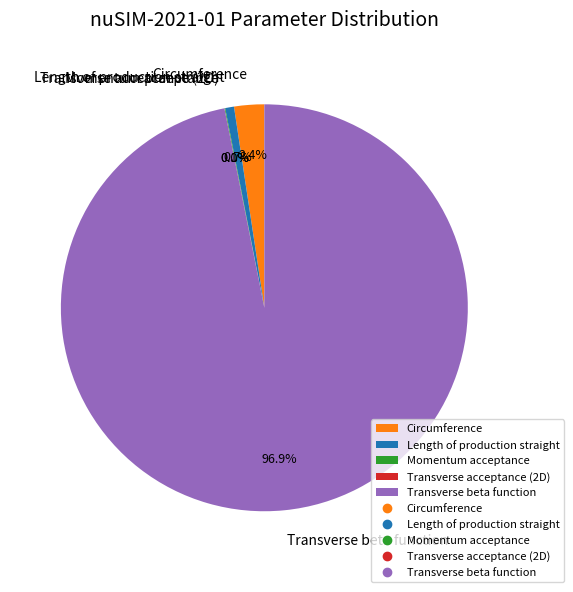

Does Length of production straight account for over 50% of the chart?

No